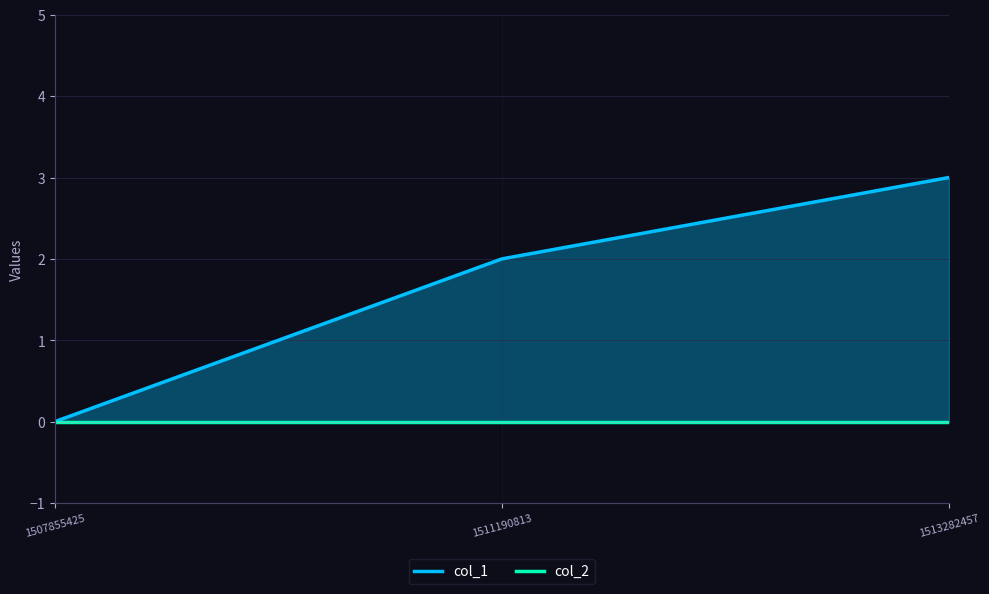

How many data points are less than 2?

1